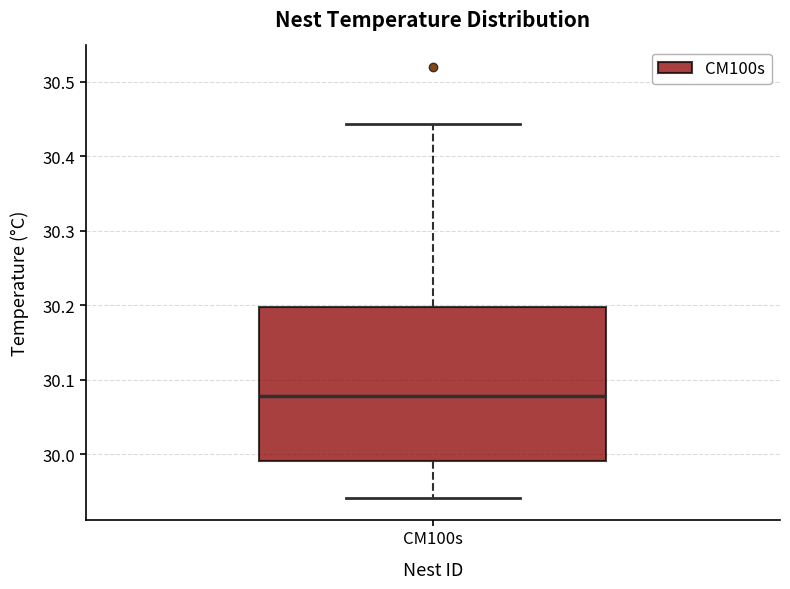

Read this box plot against the y-axis: the position of the median line, the range covered by the box, and the ends of both whiskers. The values are not printed on the chart, so give them approximately, as read against the axis.

median 30.08, box 29.99 to 30.20, whiskers 29.94 to 30.44